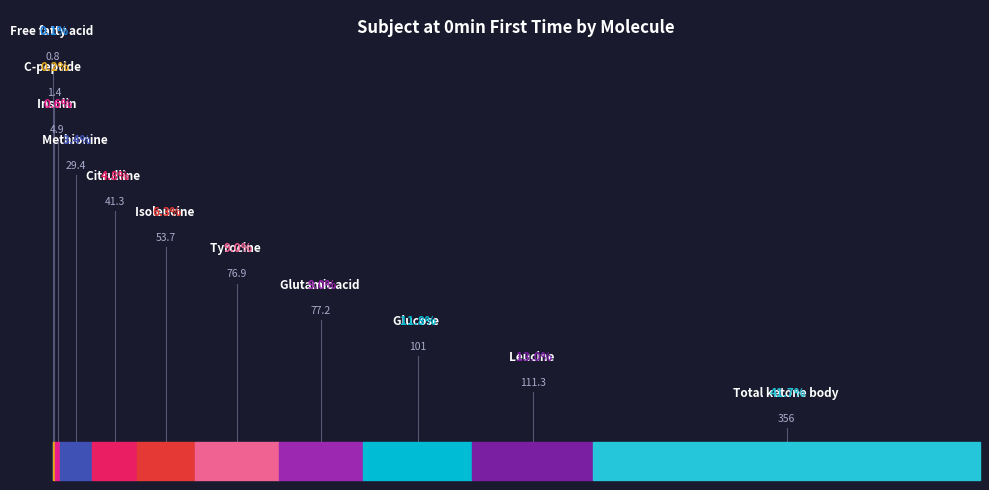

What percentage is the Methionine slice, to the nearest percent?

3%